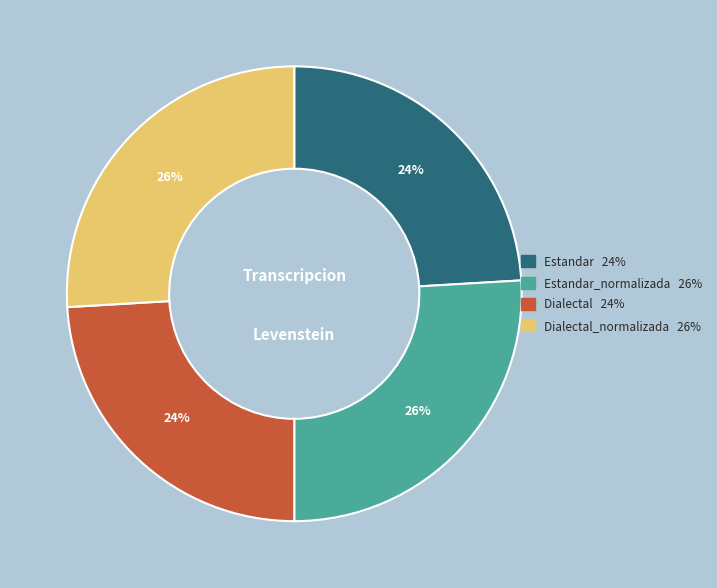

To the nearest percent, what is the average slice percentage?

25%